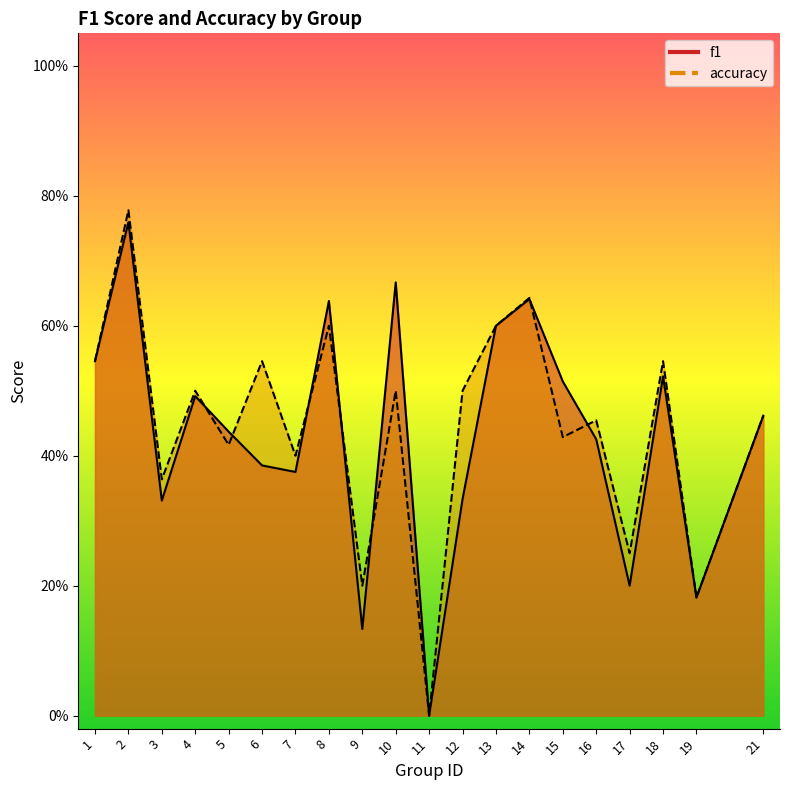

Reading left to right, what are all the values shown in this chart?

f1: 0.5	0.8	0.3	0.5	0.4	0.4	0.4	0.6	0.1	0.7	0.0	0.3	0.6	0.6	0.5	0.4	0.2	0.5	0.2	0.5
accuracy: 0.5	0.8	0.4	0.5	0.4	0.5	0.4	0.6	0.2	0.5	0.0	0.5	0.6	0.6	0.4	0.5	0.2	0.5	0.2	0.5